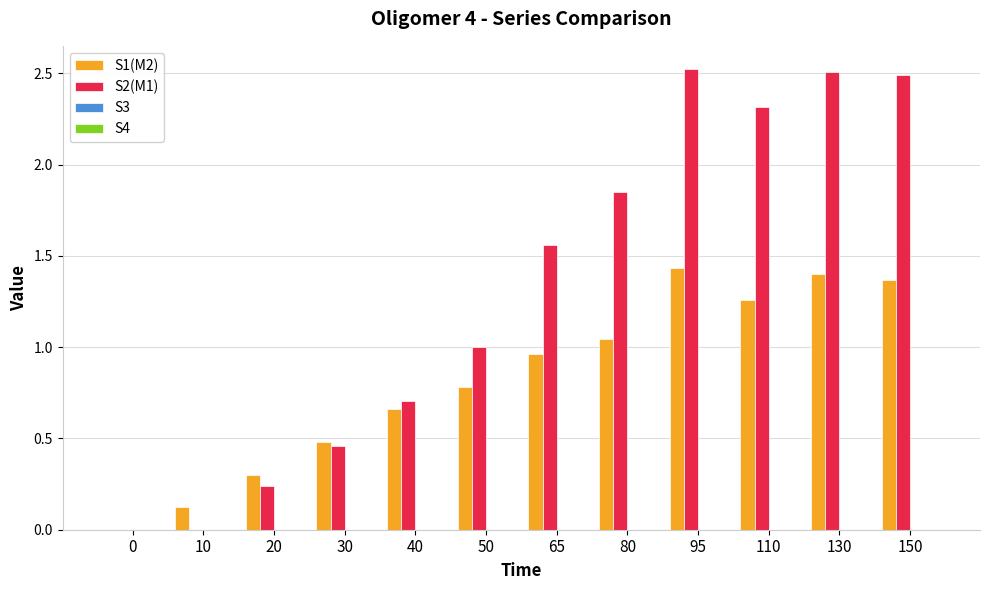

Which series changed the most between 0 and 130?

S2(M1)